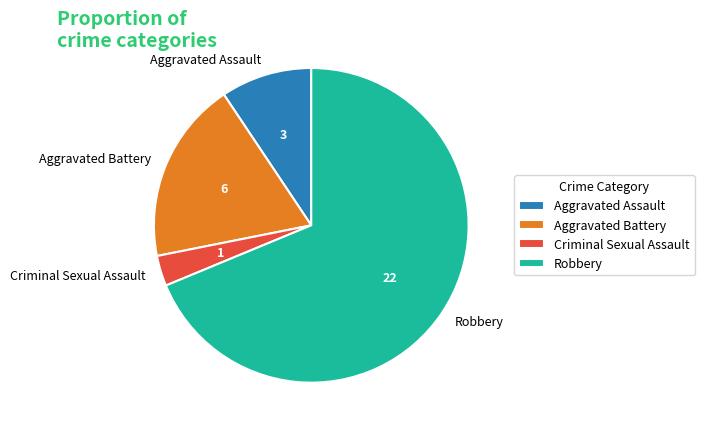

Is there a majority slice in this chart?

Yes